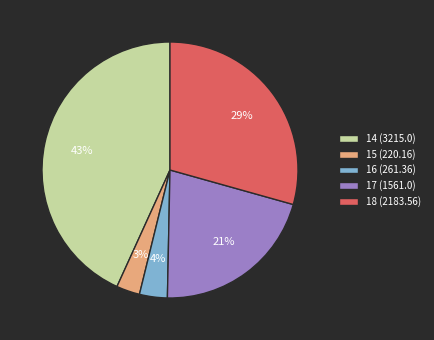

Approximately how many times larger is the value at 15 (220.16) compared to 16 (261.36)?

0.8